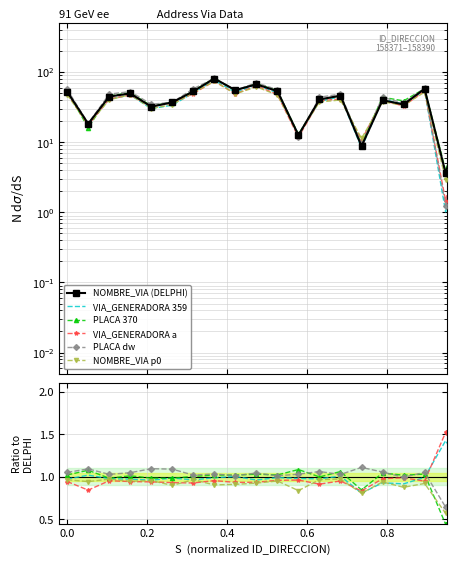

True or false: VIA_GENERADORA 359 and VIA_GENERADORA a cross at least once.

True